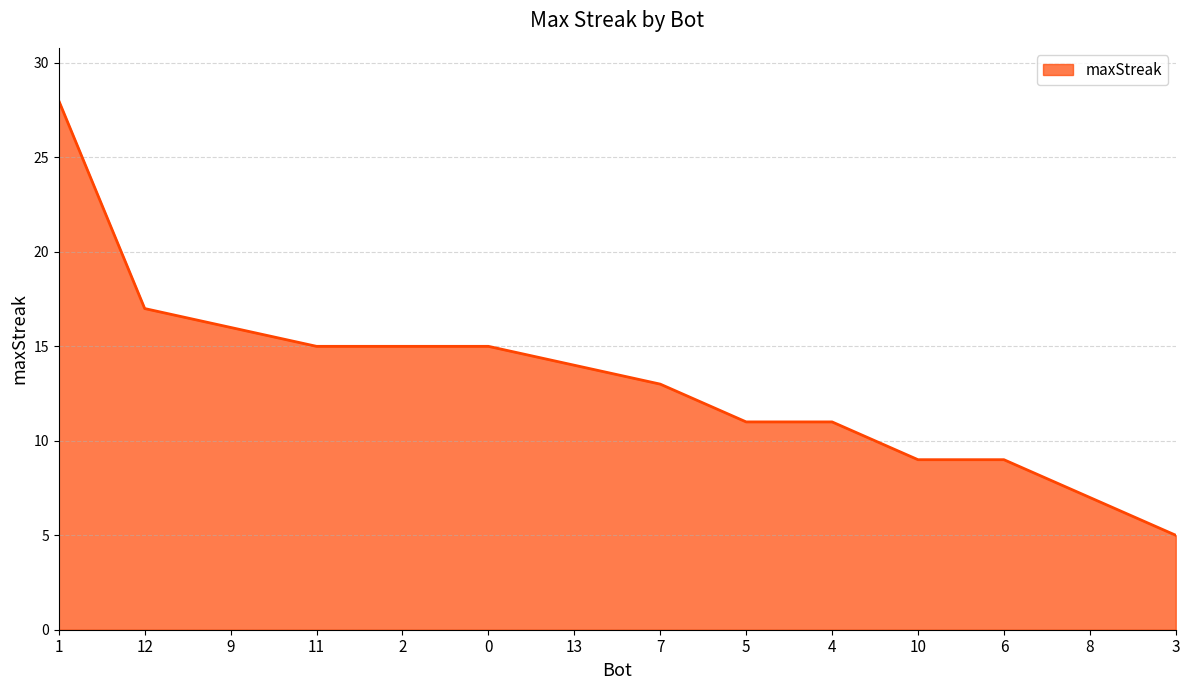

What value does the data have at 9, to the nearest 5?

15